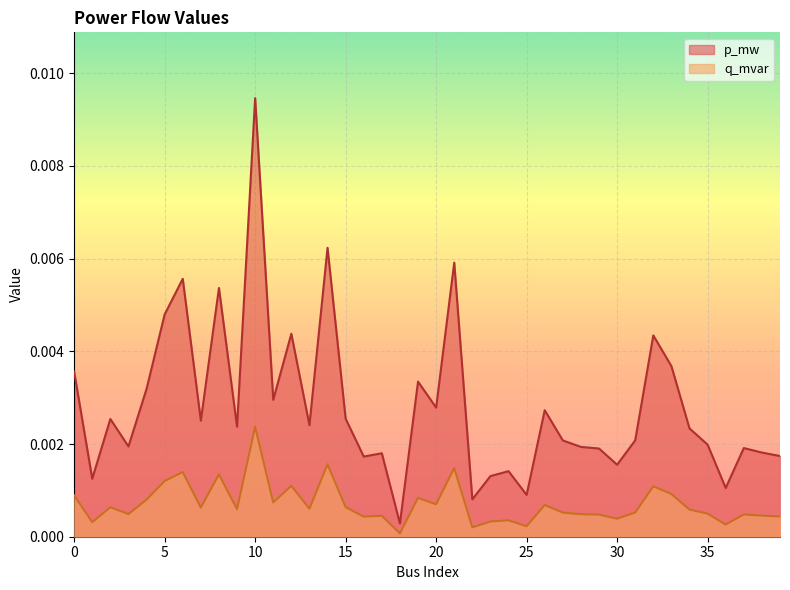

How many lines are shown in the chart?

2